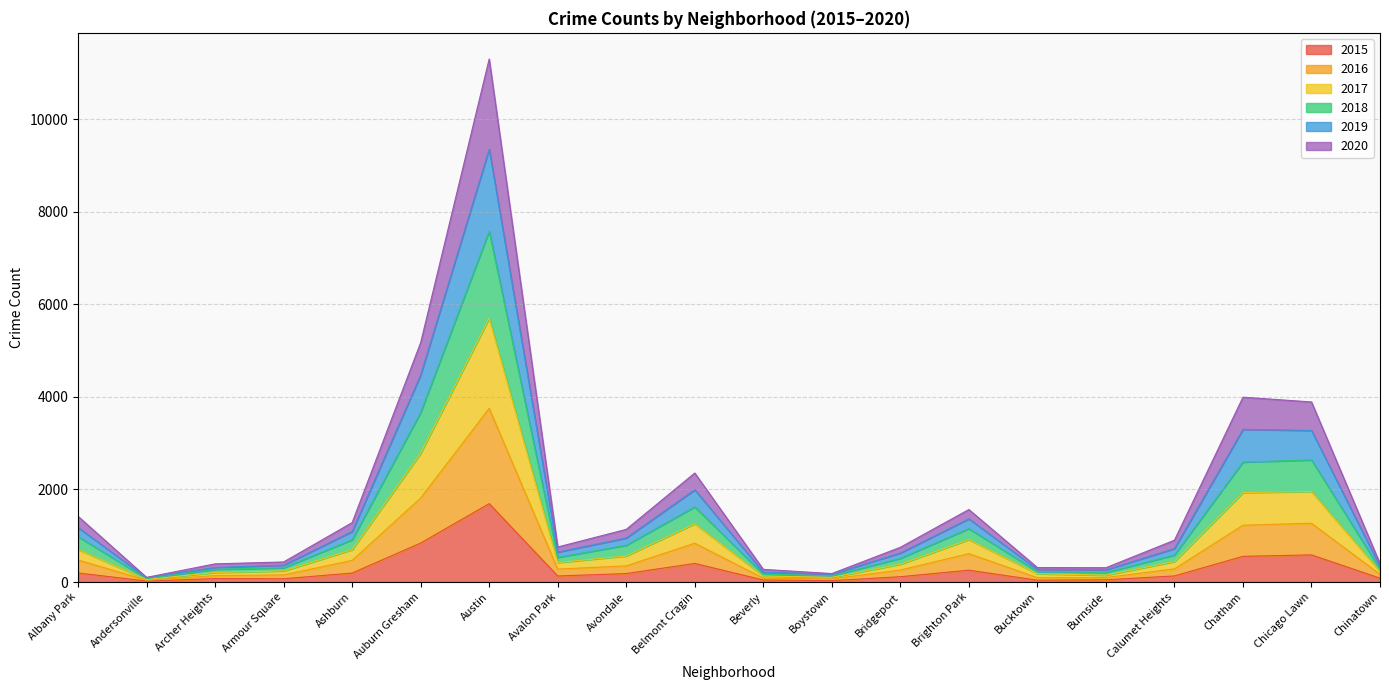

Which has a higher value, Beverly or Chinatown?

Chinatown